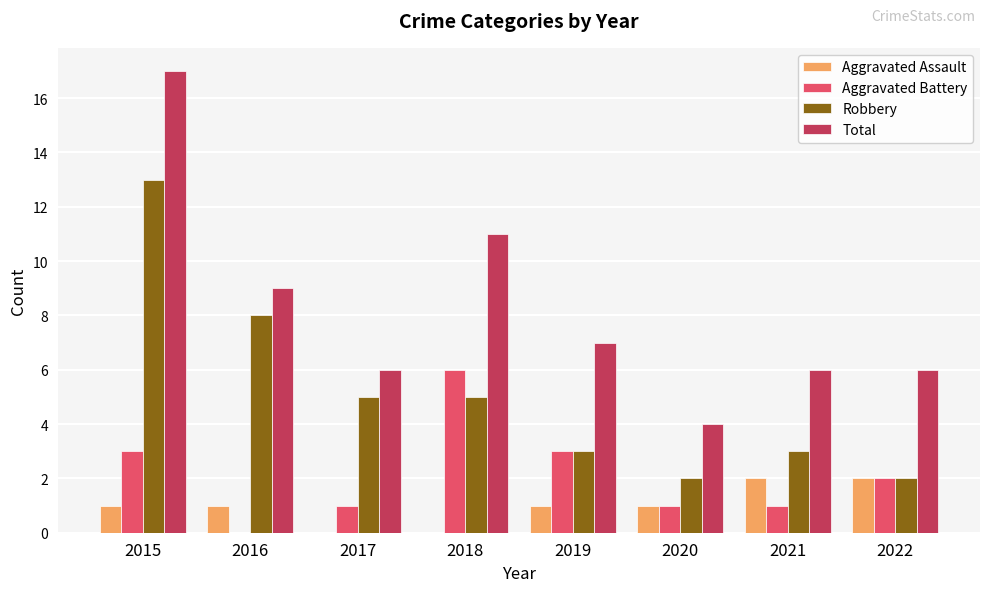

What is the sum of all Total values?

66